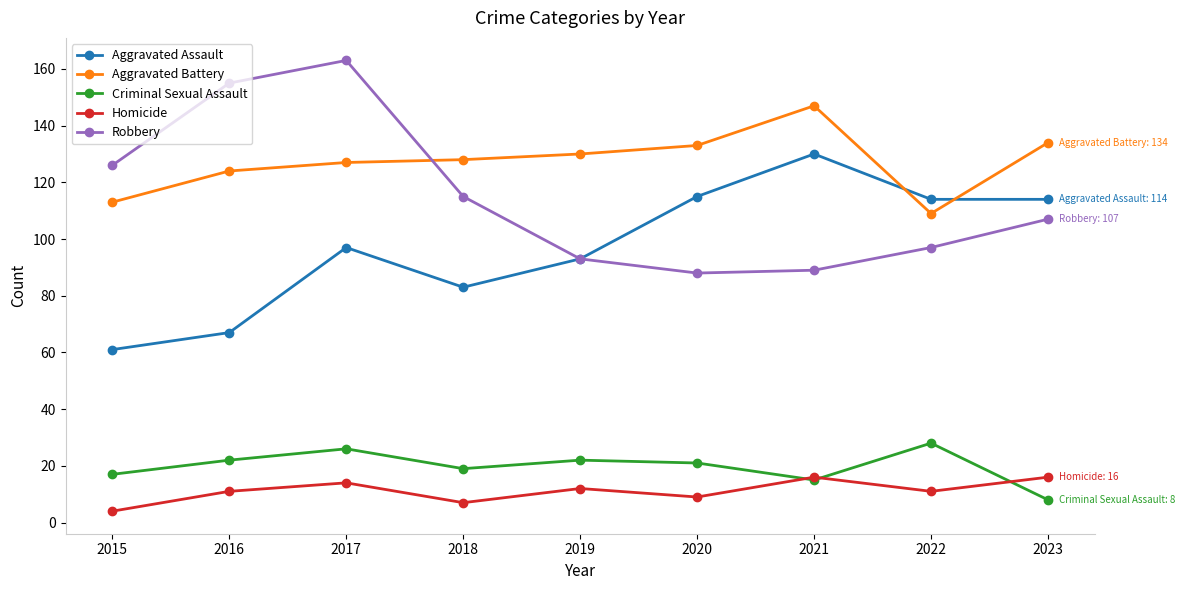

How many data points does each series have?

9